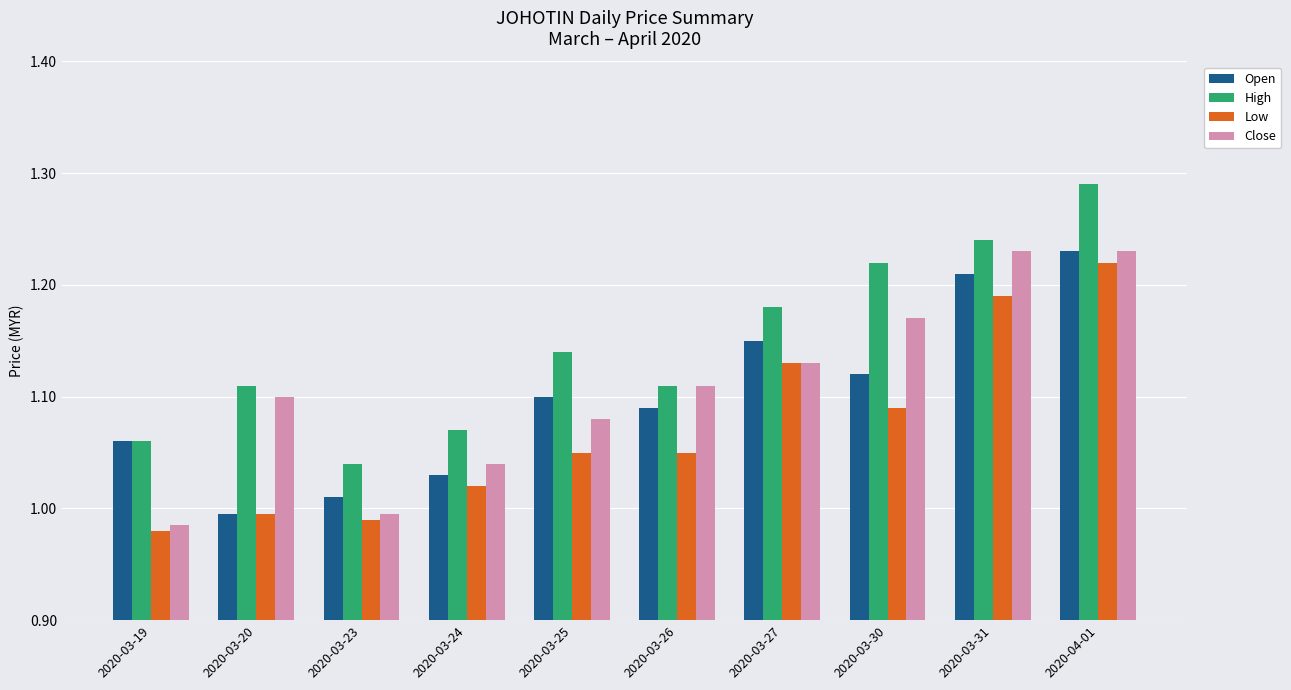

What is the sum of all Open values?

11.0